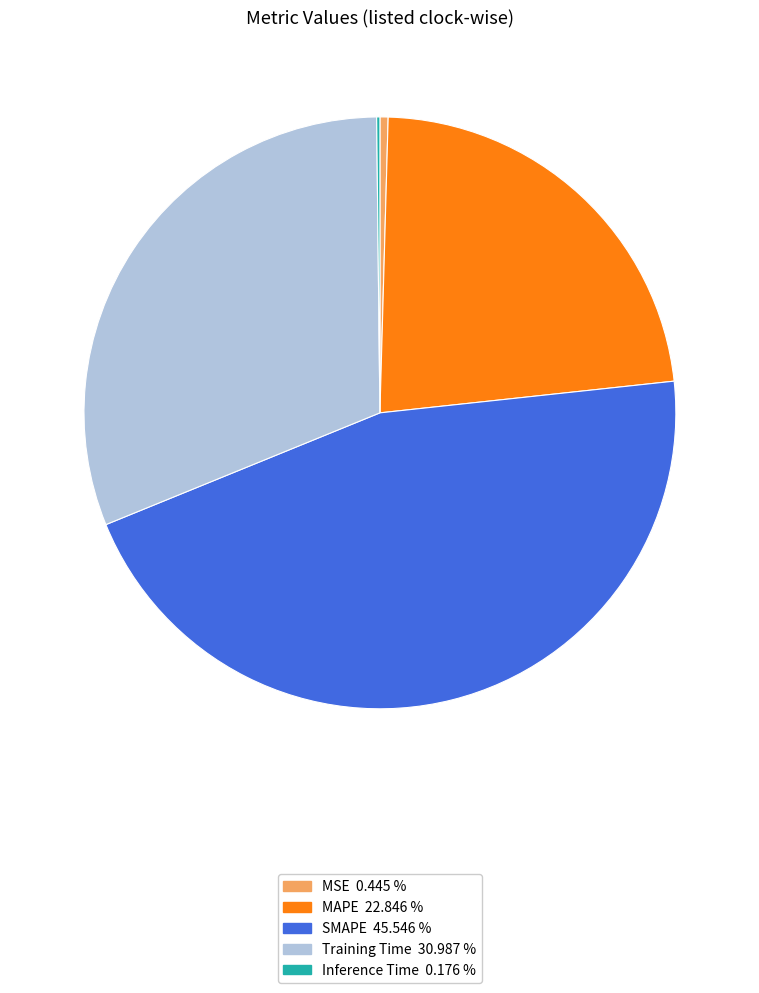

Does any single category account for the majority?

No